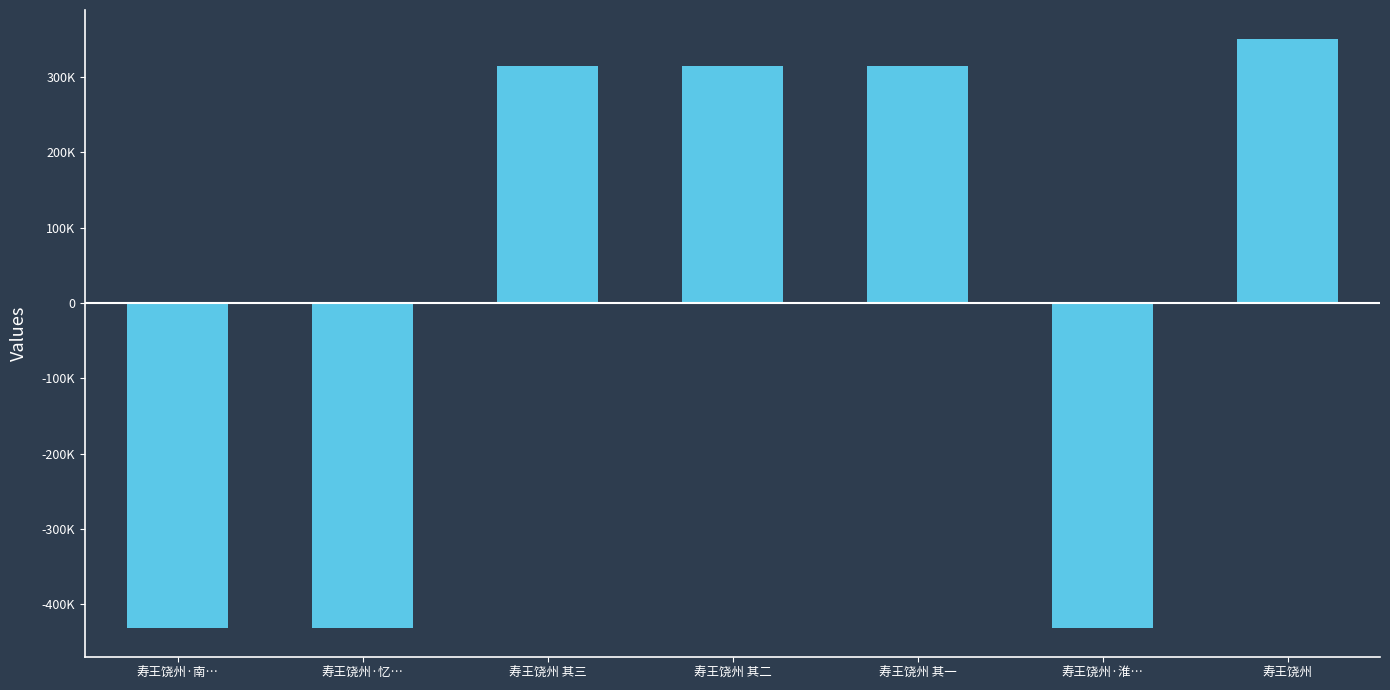

At which category does the chart reach its peak across all series?

寿王饶州